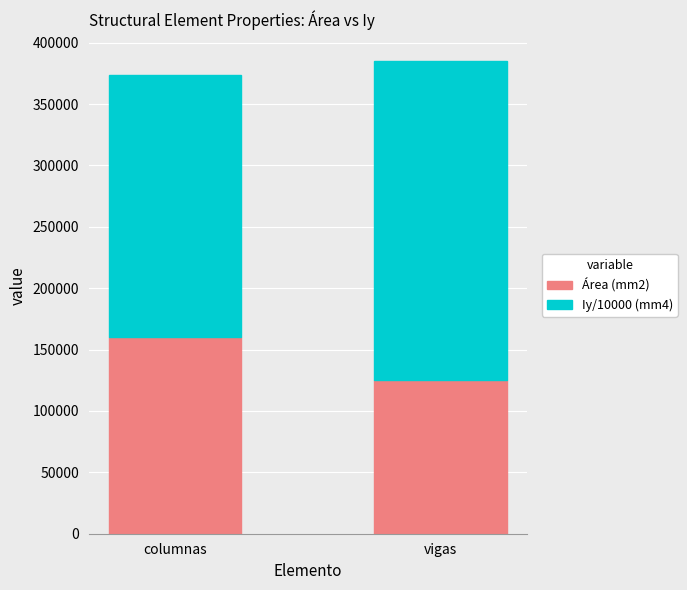

What is the highest value of the Área (mm2) series?

160000.0